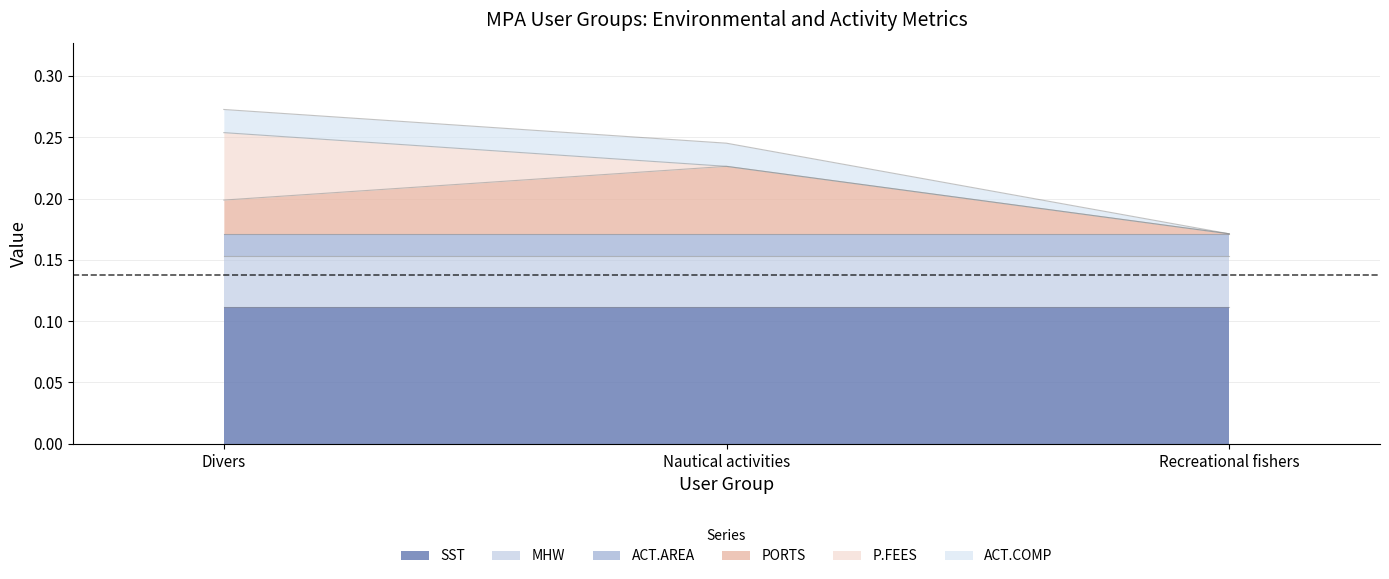

Between Nautical activities and Recreational fishers, which is larger?

Nautical activities